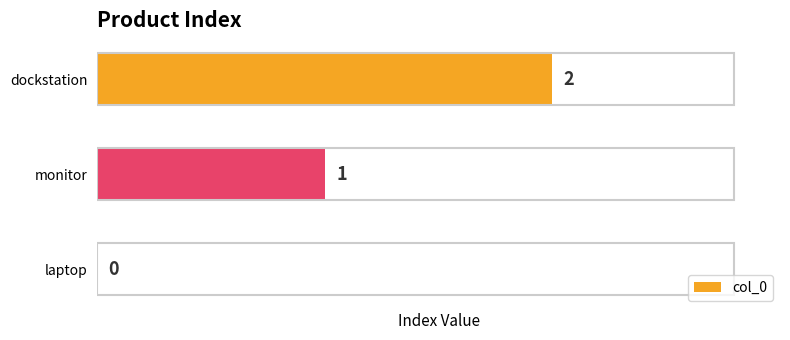

Are the bars horizontal?

Yes